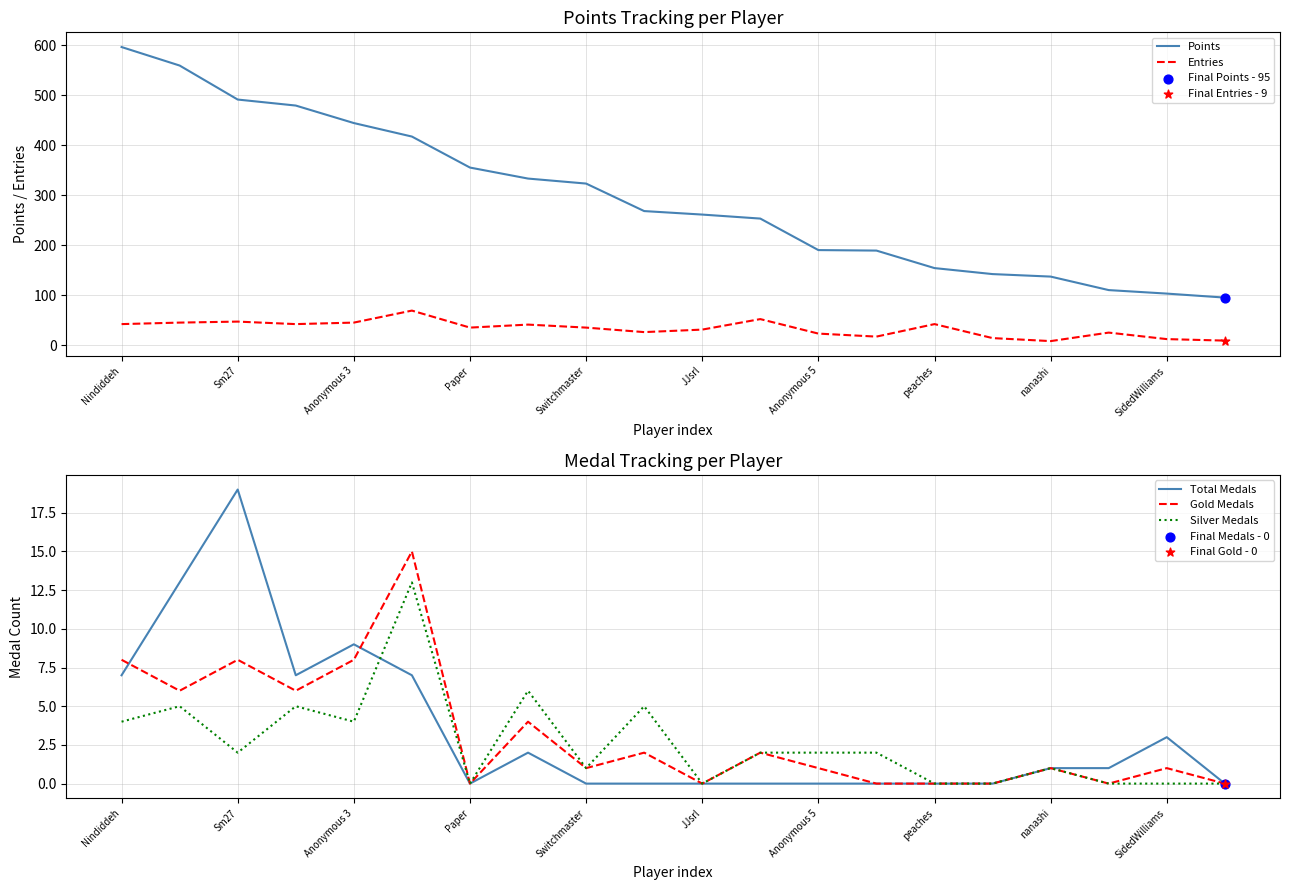

At which category is the sum across all series the highest?

Nindiddeh